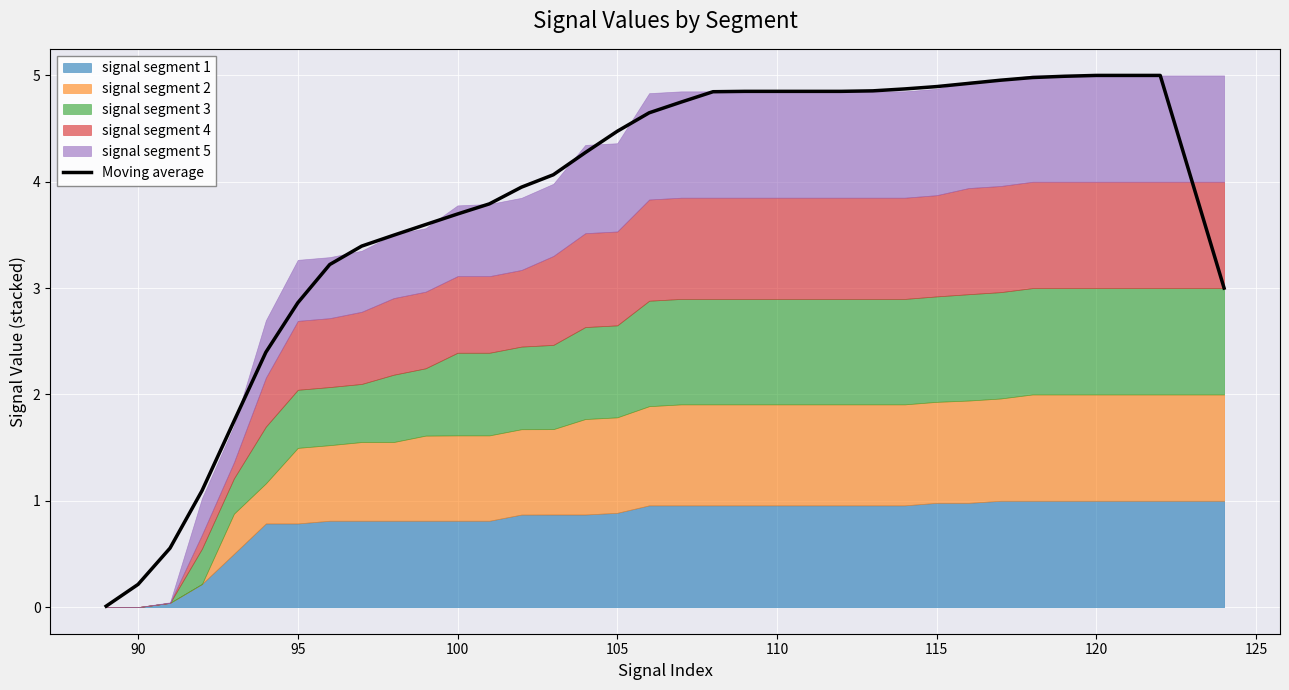

Reading left to right, transcribe all the data shown in this chart.

0.0	0.2	0.6	1.1	1.7	2.4	2.9	3.2	3.4	3.5	3.6	3.7	3.8	3.9	4.1	4.3	4.5	4.6	4.7	4.8	4.9	4.9	4.9	4.9	4.9	4.9	4.9	4.9	5.0	5.0	5.0	5.0	5.0	5.0	4.0	3.0